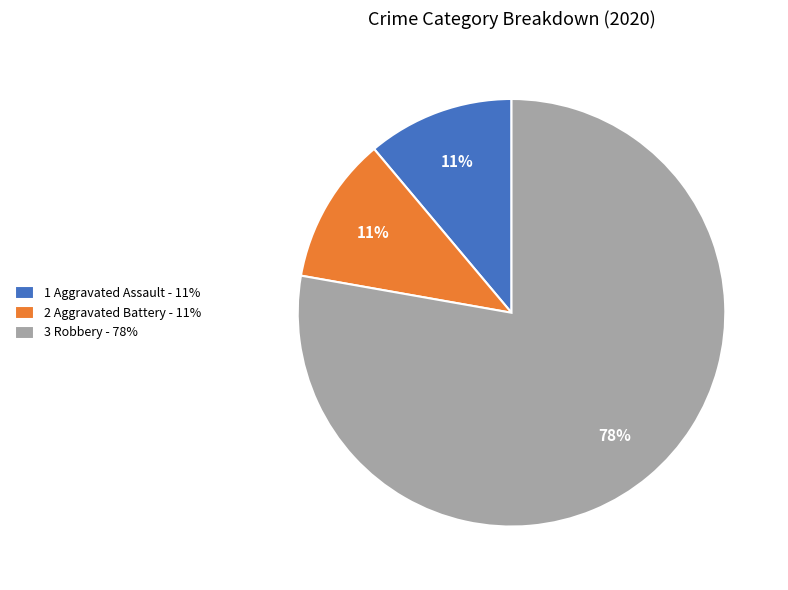

Combined, do 2 Aggravated Battery - 11% and 1 Aggravated Assault - 11% account for over 50%?

No